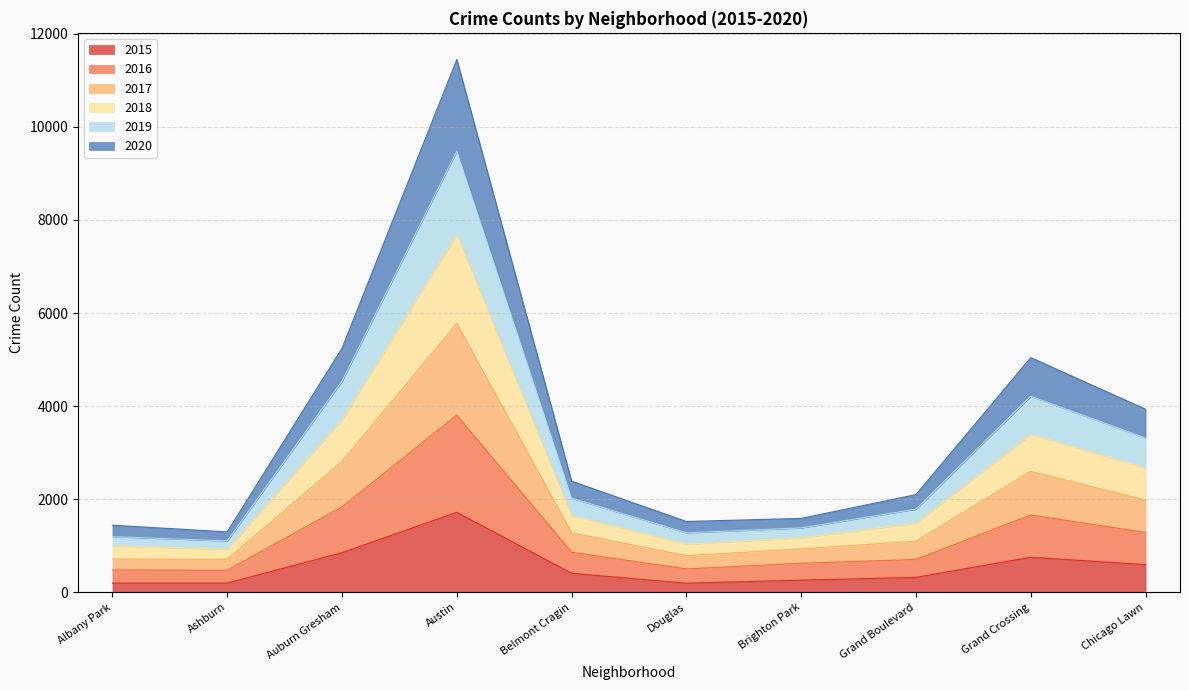

The 2015 series shows 163 at Belmont Cragin. True or false?

False